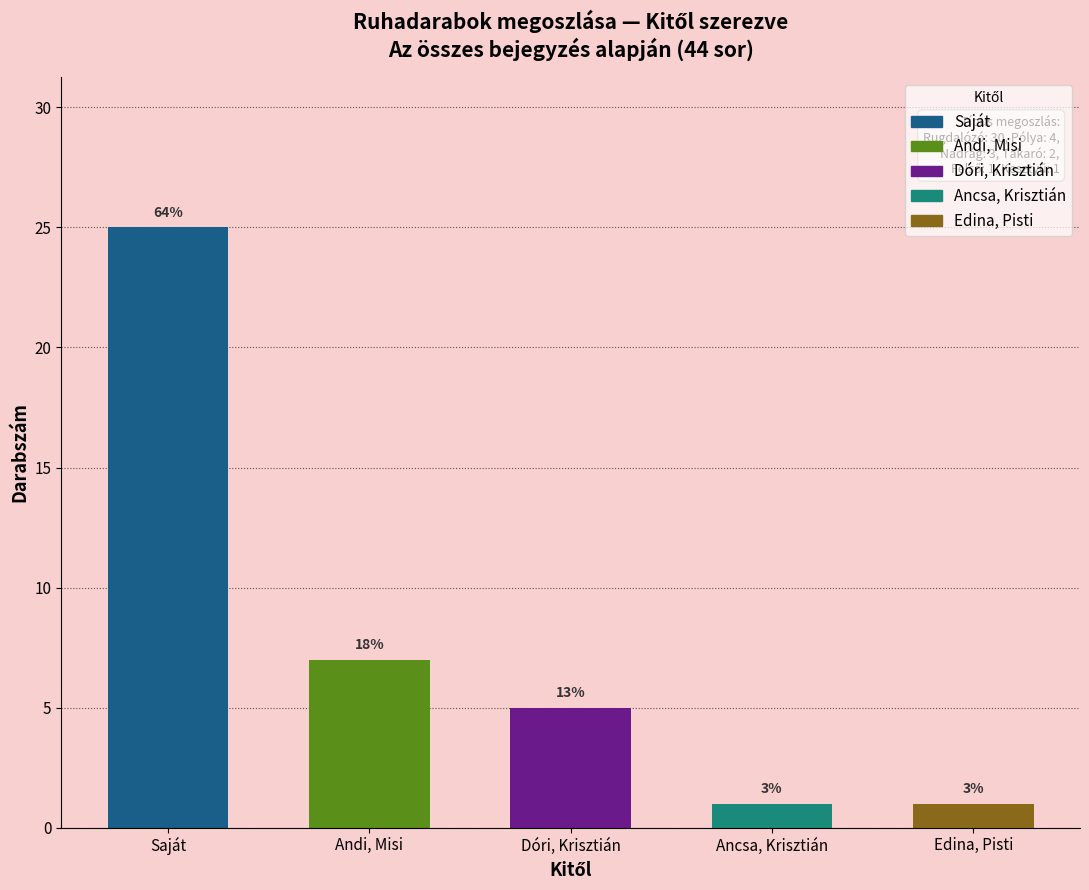

What is the ratio of the value at Dóri, Krisztián to the value at Andi, Misi?

0.7